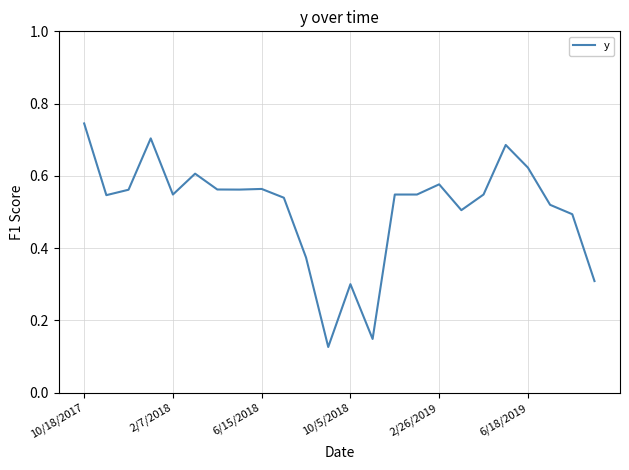

Does the chart have visible grid lines?

Yes